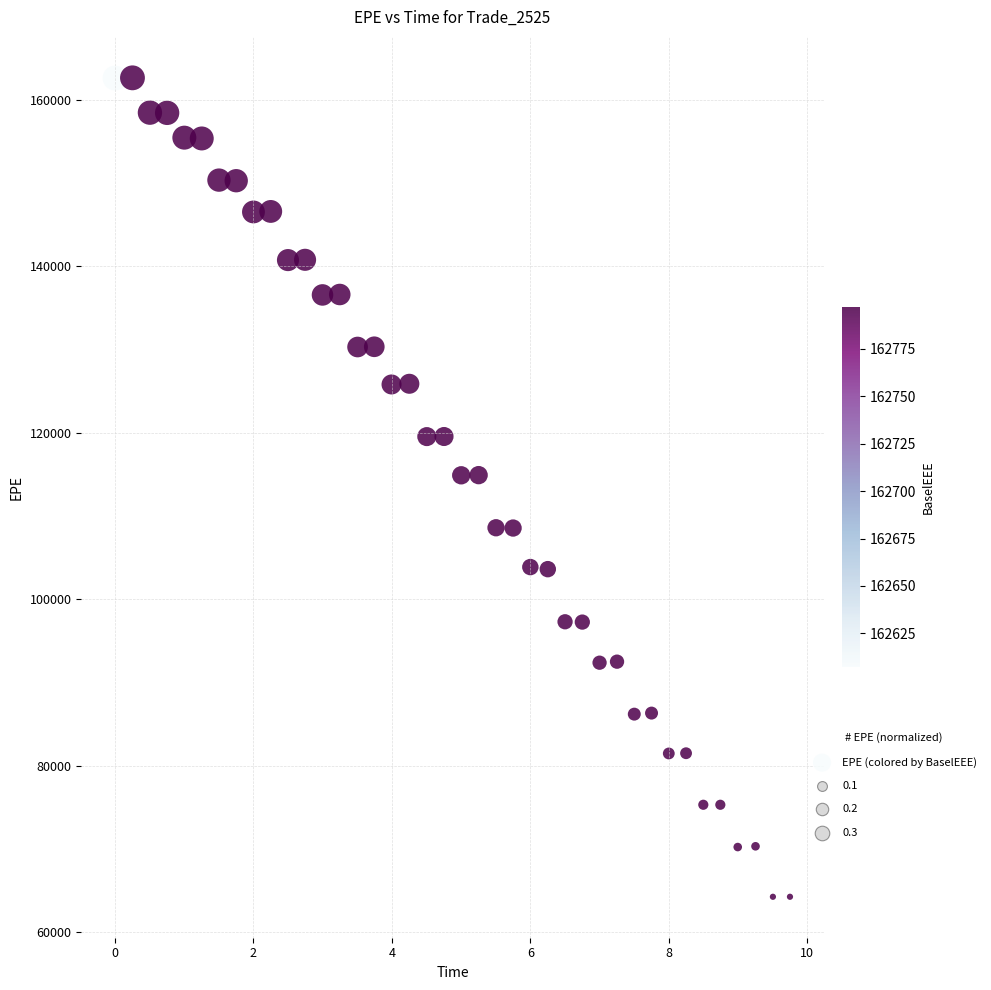

What is the range of X values (max minus min)?

9.8